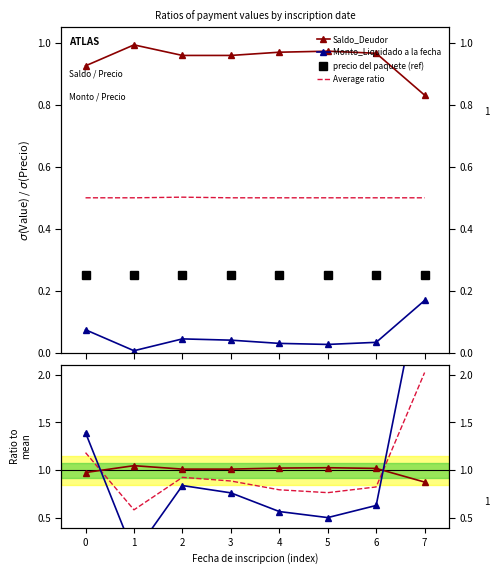

The value of Average ratio at 3 is 1.6. True or false?

False